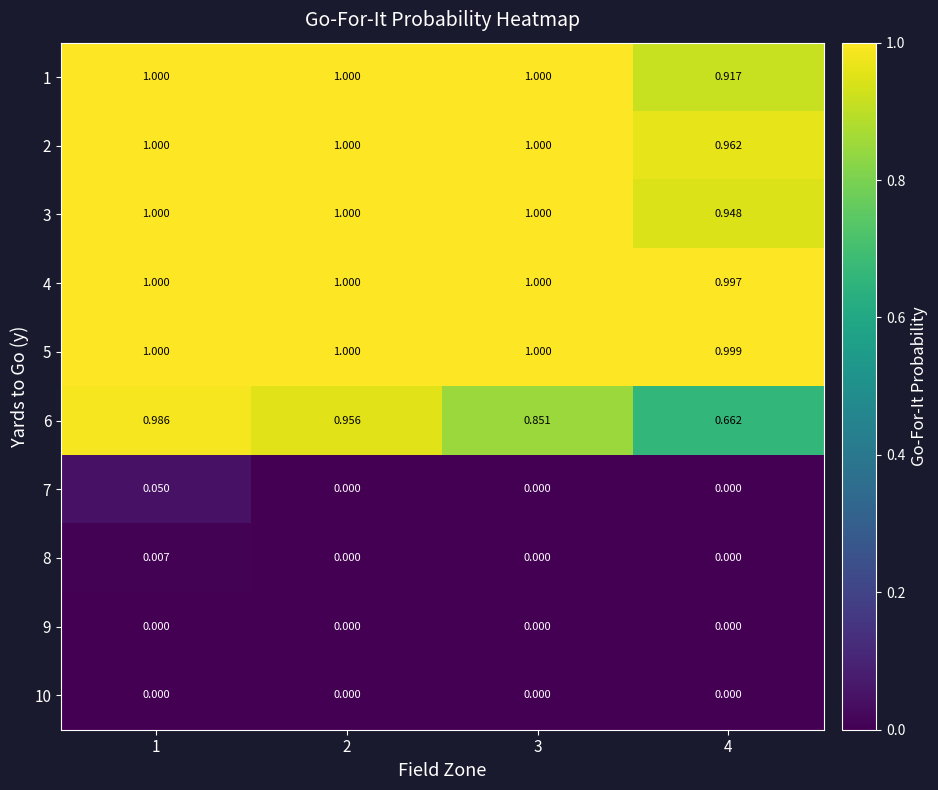

What is the total value across all series at 1?

6.0